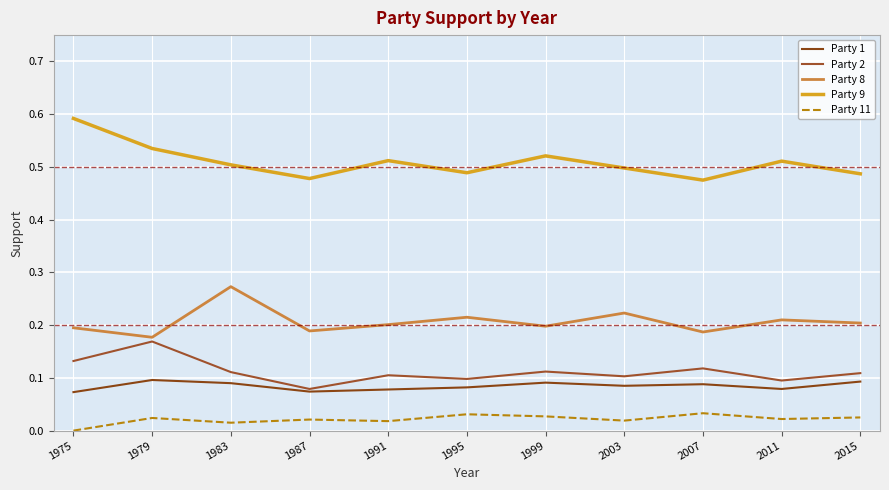

Between 2003 and 2011, which series saw the biggest shift?

Party 8